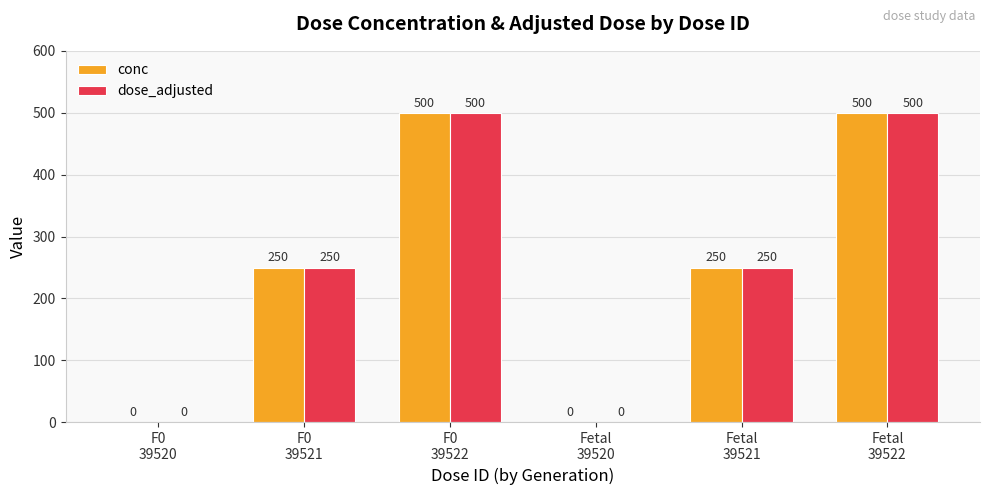

How many conc values are between 0 and 500?

6